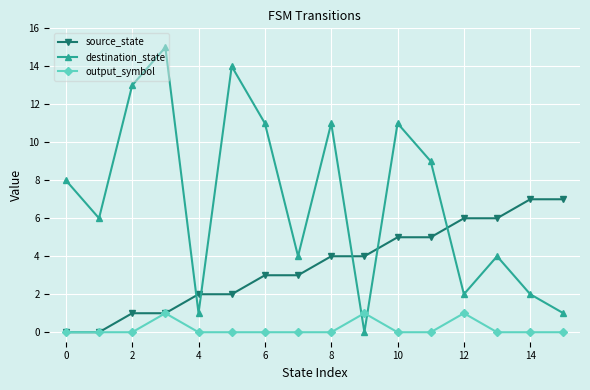

List the series in order of their overall mean, highest first.

destination_state, source_state, output_symbol